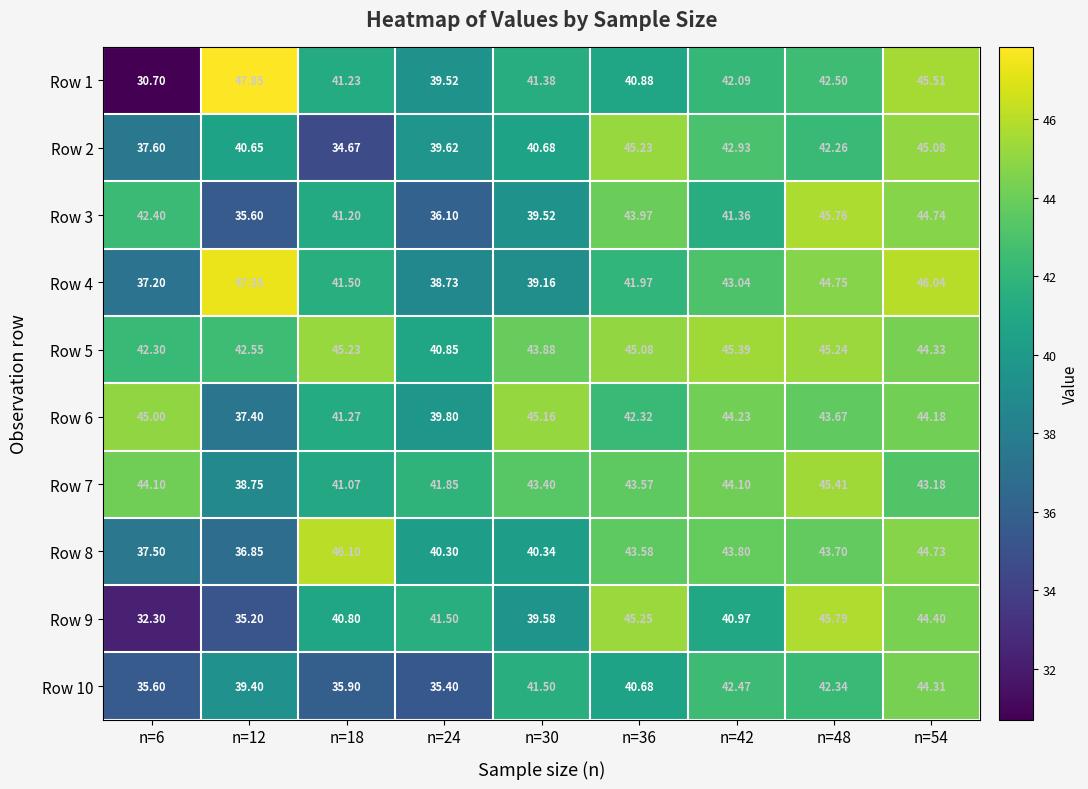

Is the value of Row 7 at n=30 greater than the value of Row 10 at n=24?

Yes